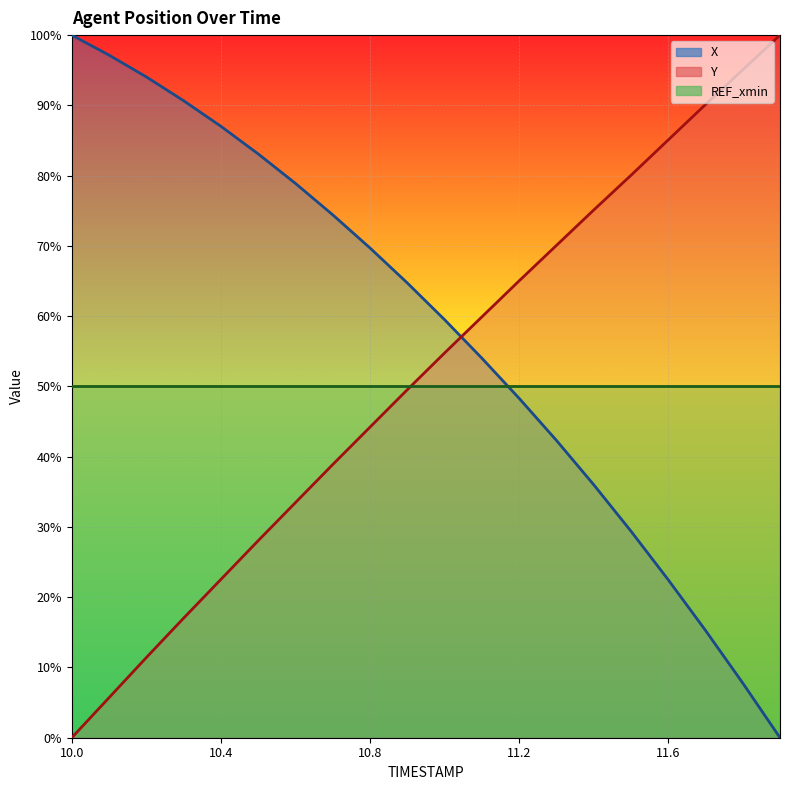

At how many categories does at least one series exceed 14?

20